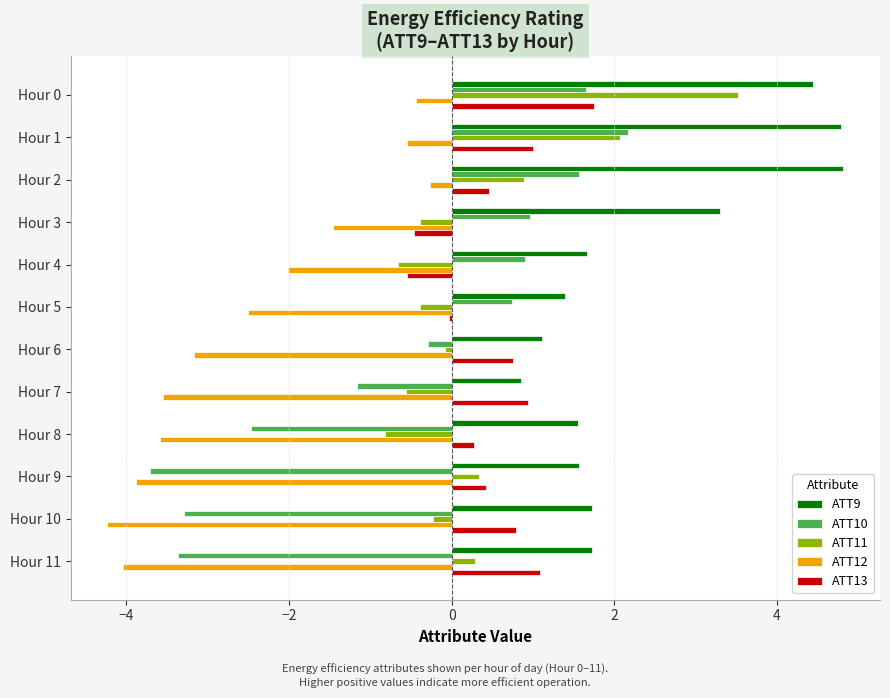

What is the difference between the maximum and minimum values in the ATT12 series?

4.0